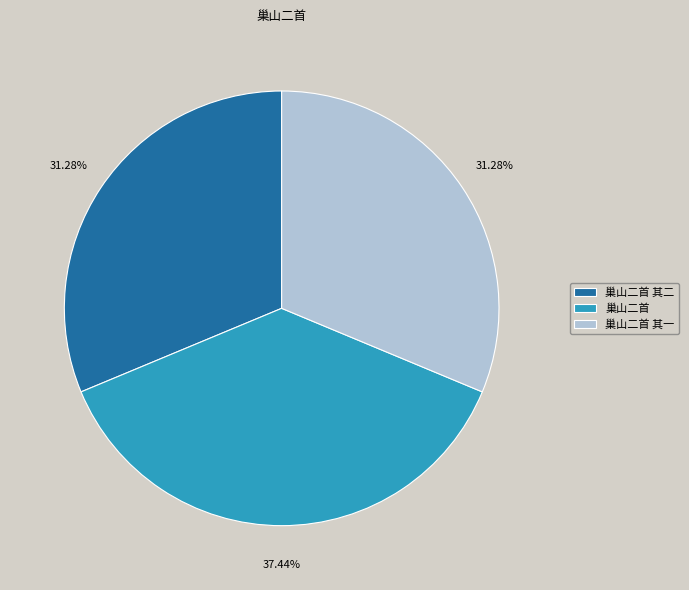

To the nearest percent, what is the difference between the largest and smallest slice percentages?

6%